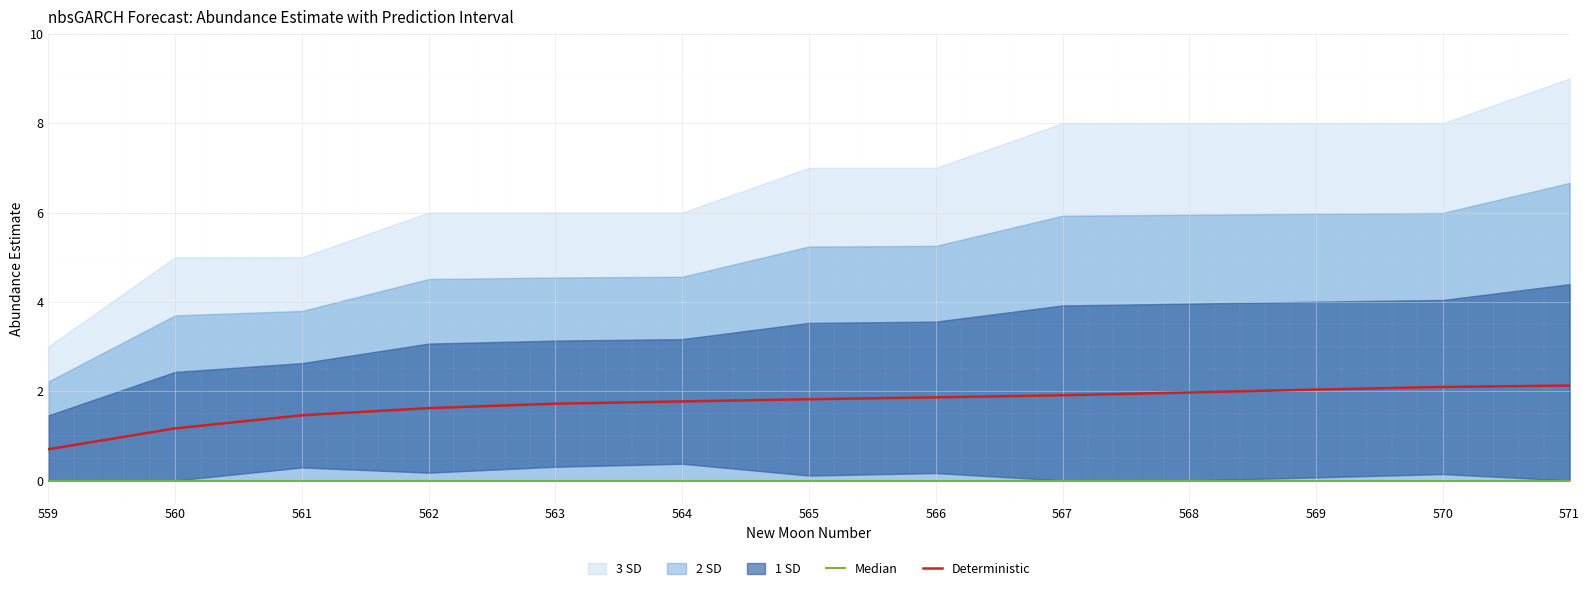

At how many categories does at least one series exceed 0?

13